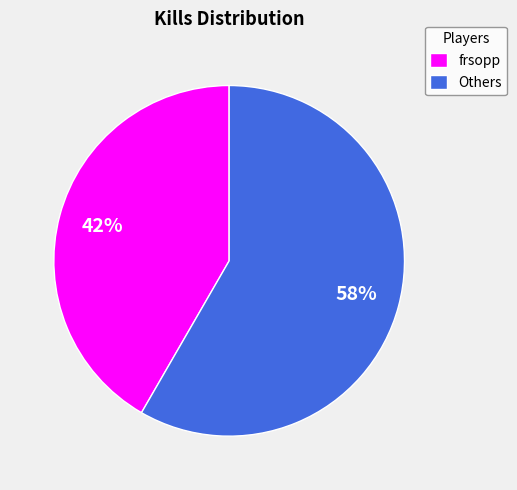

Combined, do frsopp and Others account for over 50%?

Yes